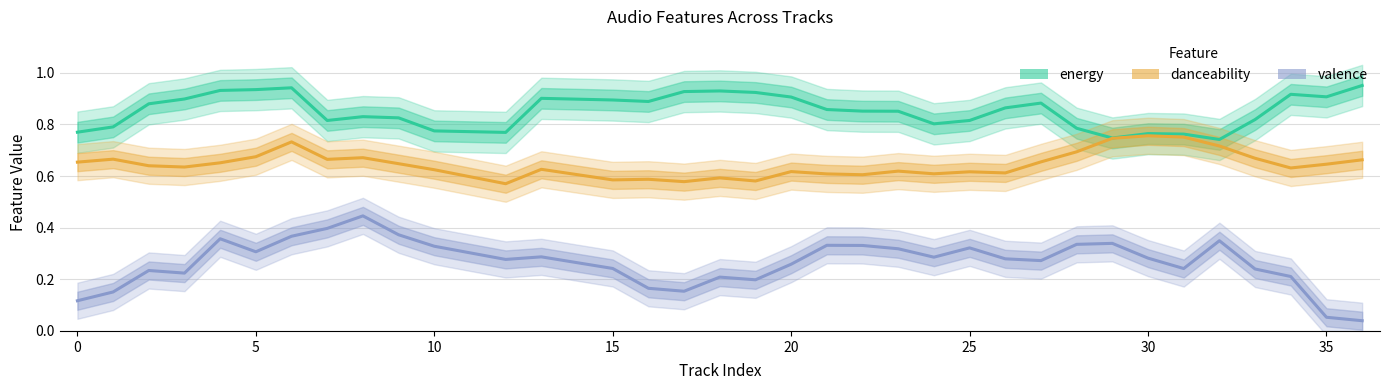

True or false: valence has a value of 0.3 at 15.

False